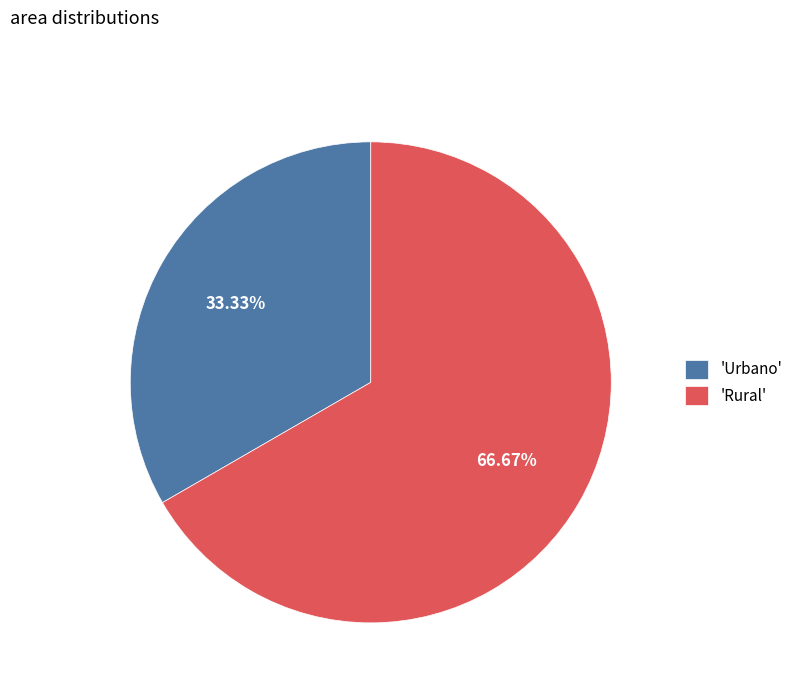

What is the largest slice in the pie chart?

'Rural'